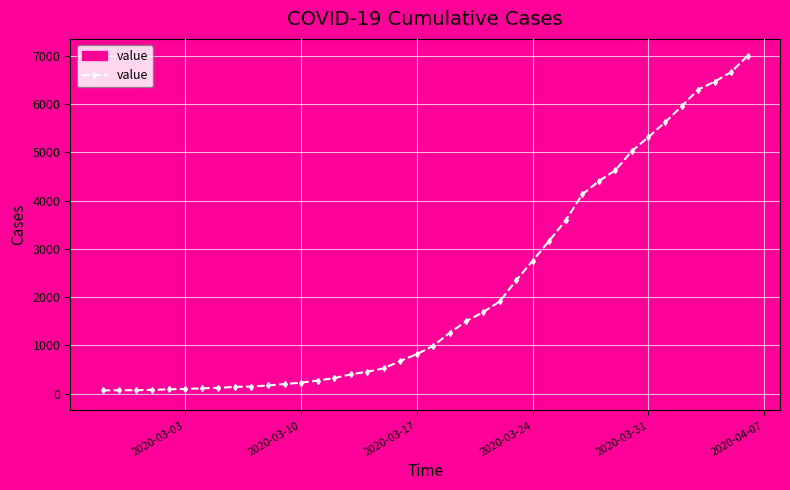

What is the sum of all values?

85761